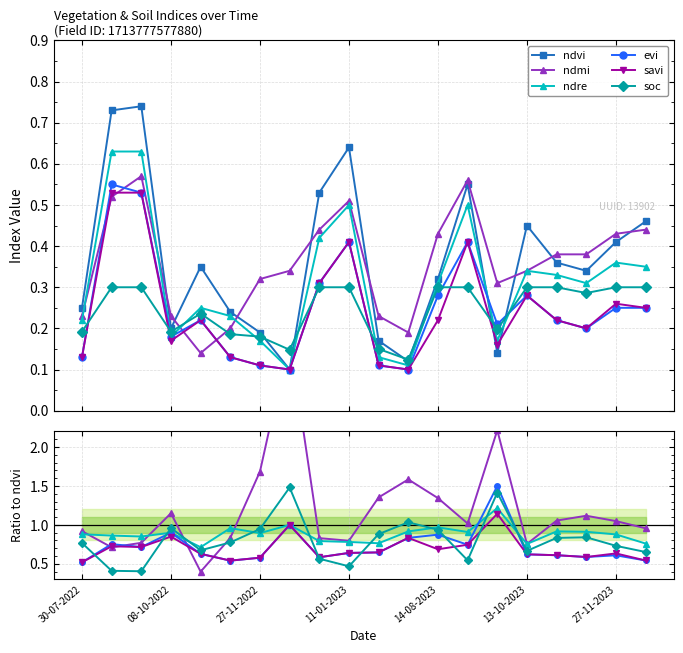

In ndvi, how many points are lower than both neighbors (excluding endpoints)?

5